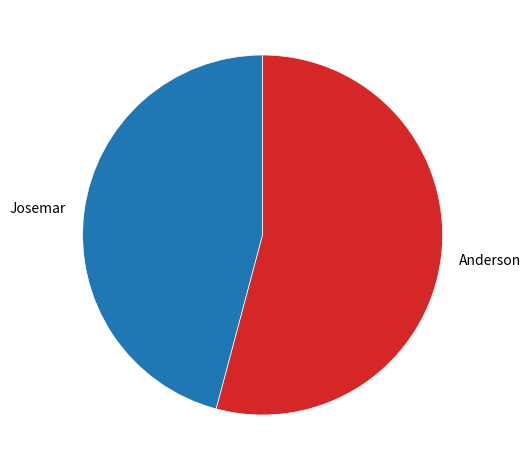

Is there a majority slice in this chart?

Yes